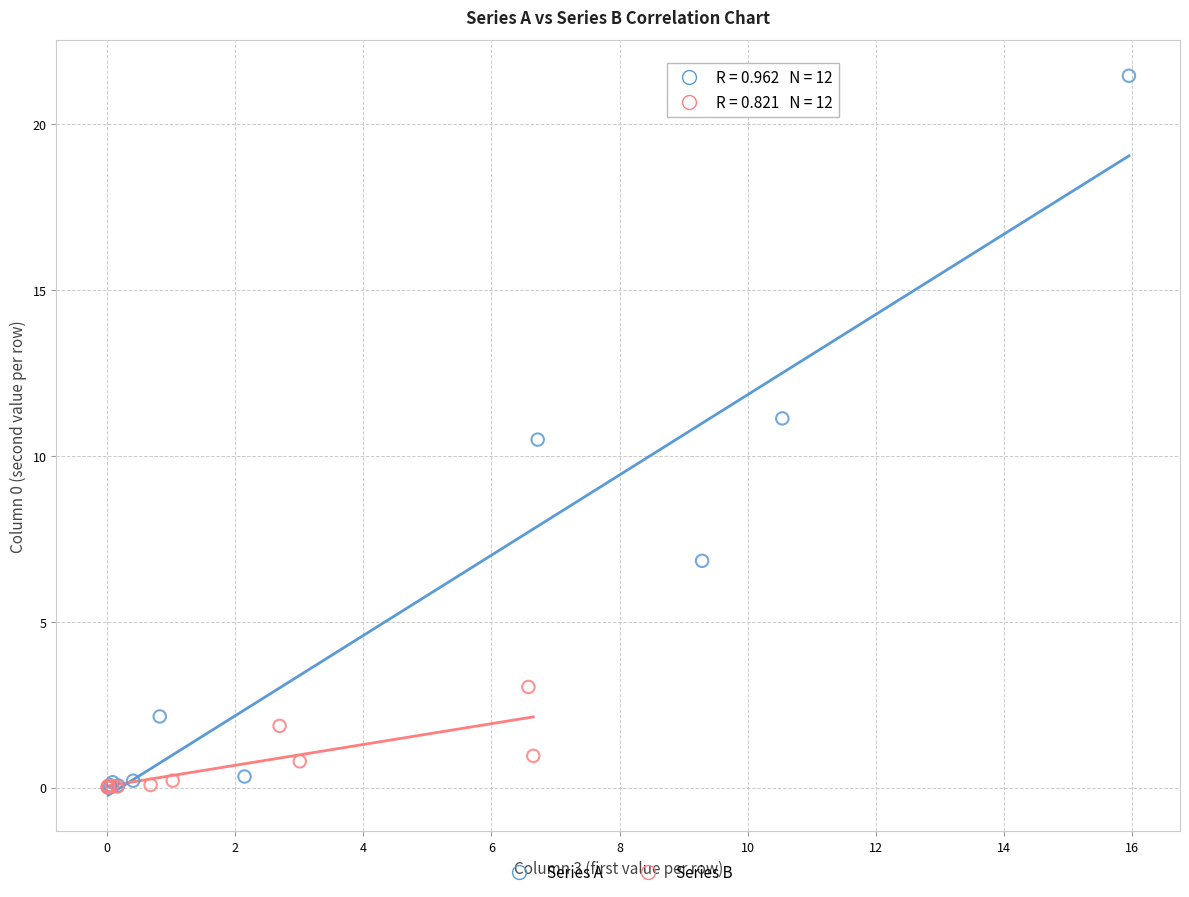

Which series has the largest Y range (max minus min)?

Series A